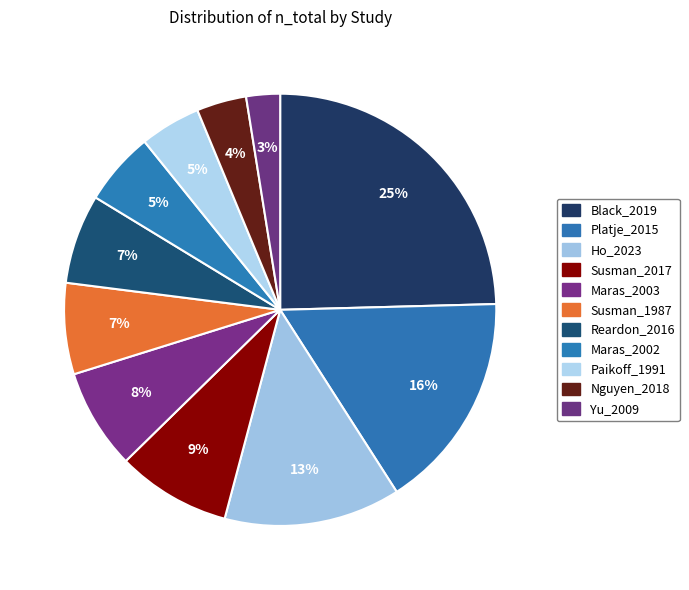

The Susman_1987 slice represents 17% of the pie. True or false?

False